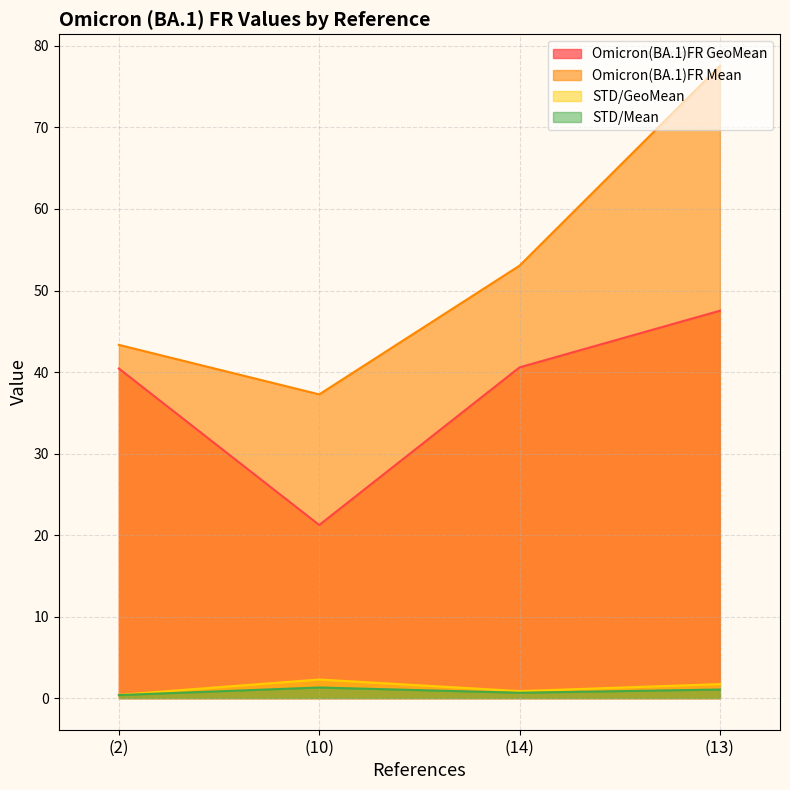

At which label does Omicron(BA.1)FR Mean first exceed 53?

(14)